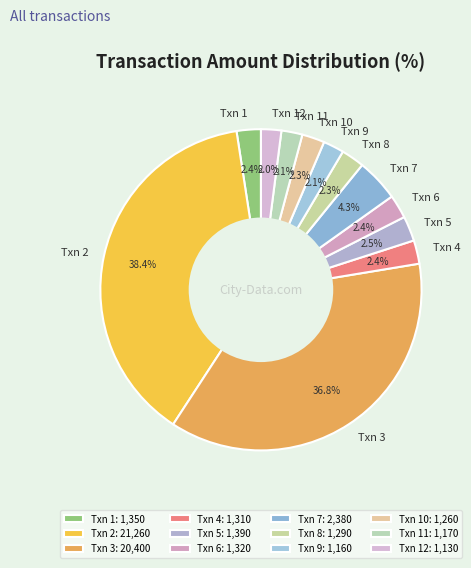

What is the ratio of the value at Txn 9 to the value at Txn 8?

0.9